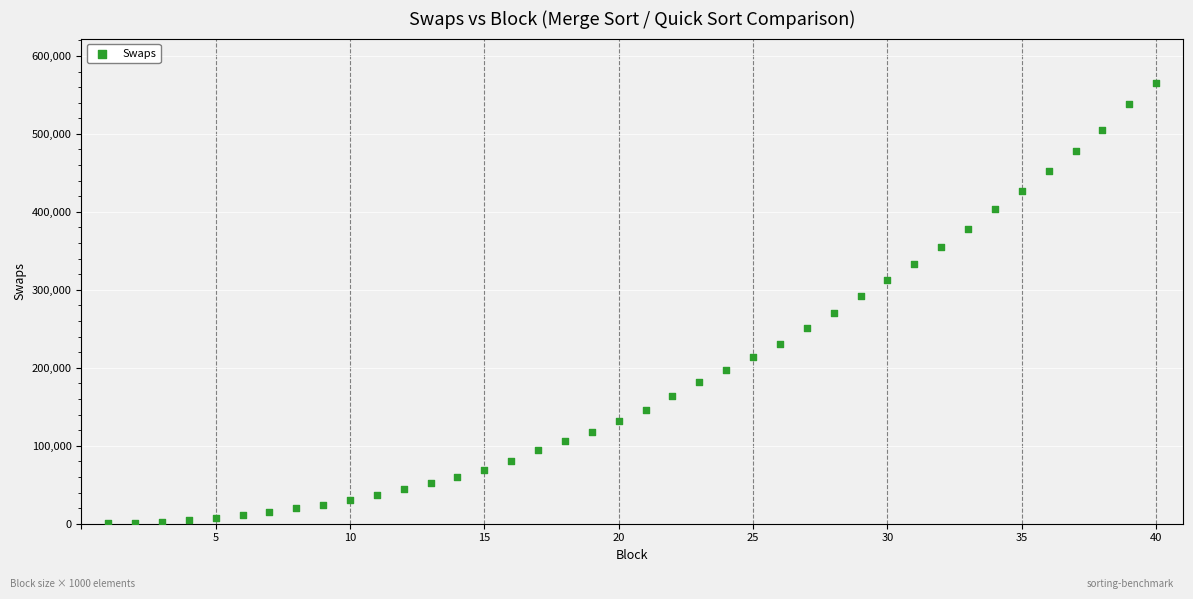

What is the range of X values (max minus min)?

39